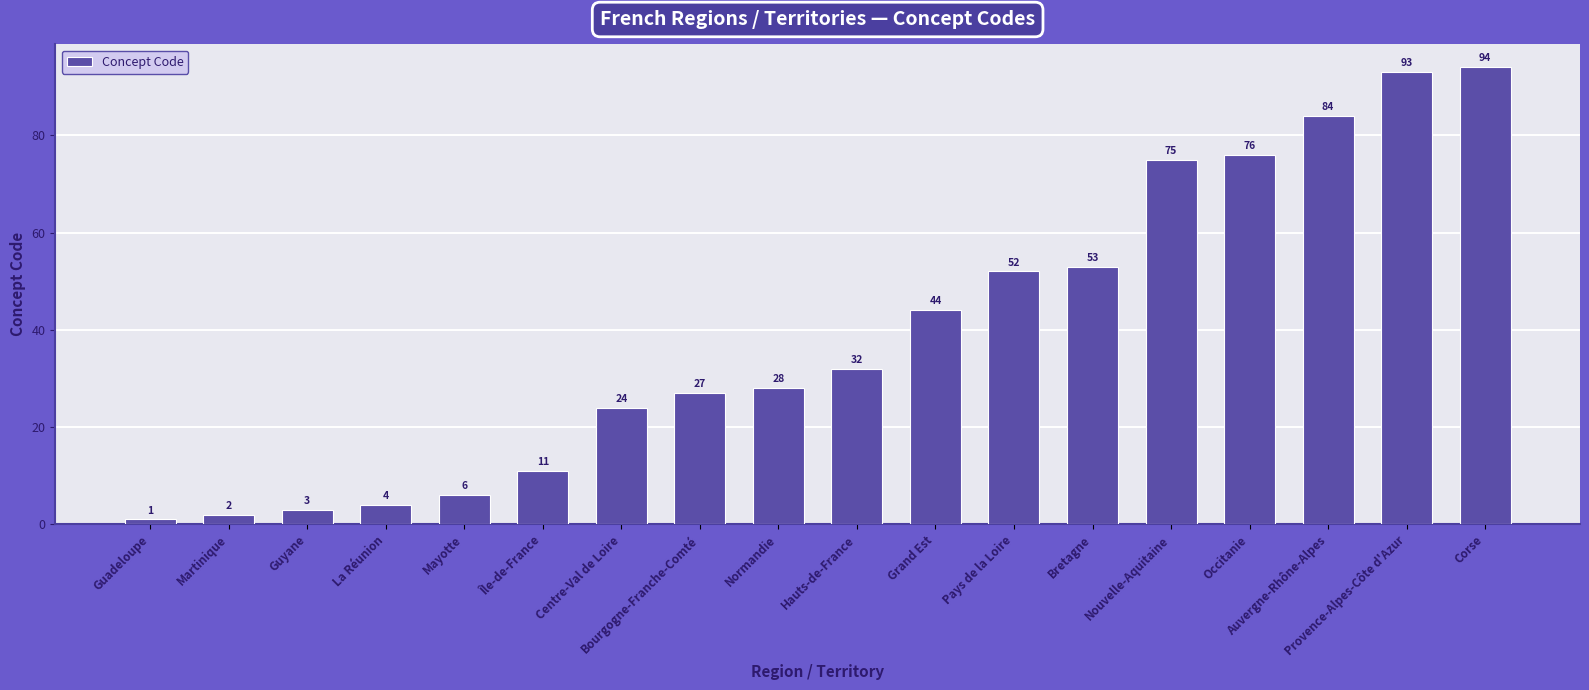

Is it true that the value at Grand Est is 70?

False